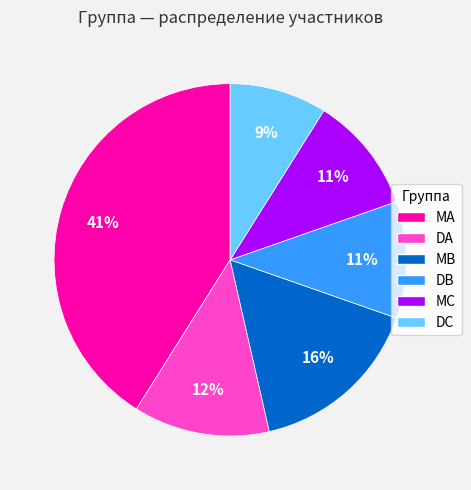

True or false: DB accounts for 11% of the total.

True